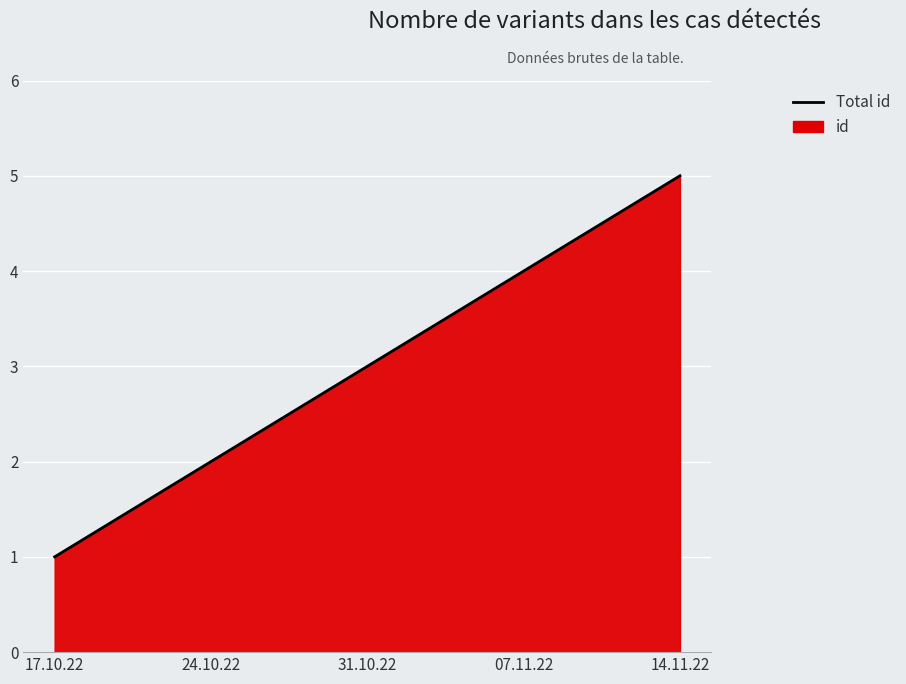

Count the number of values greater than 3.

2